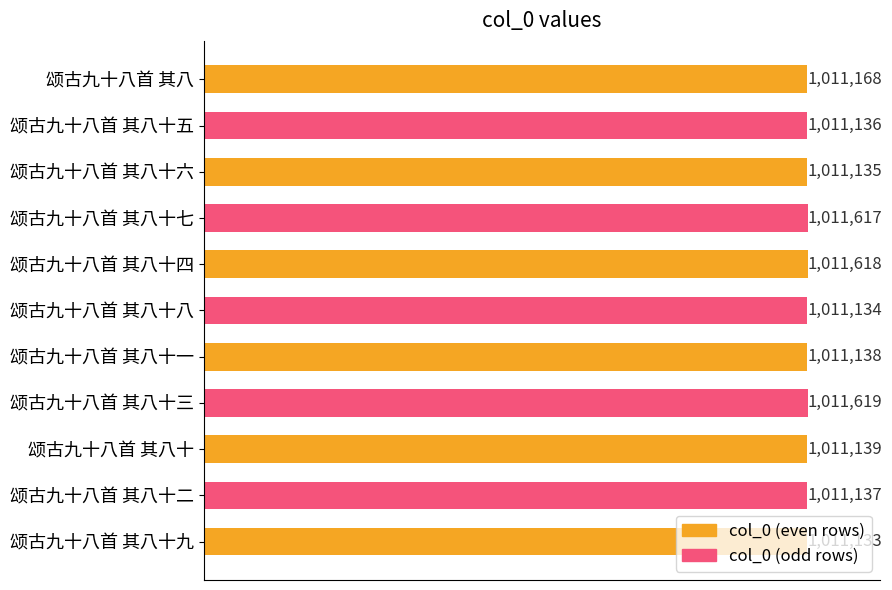

Are the bars horizontal?

Yes